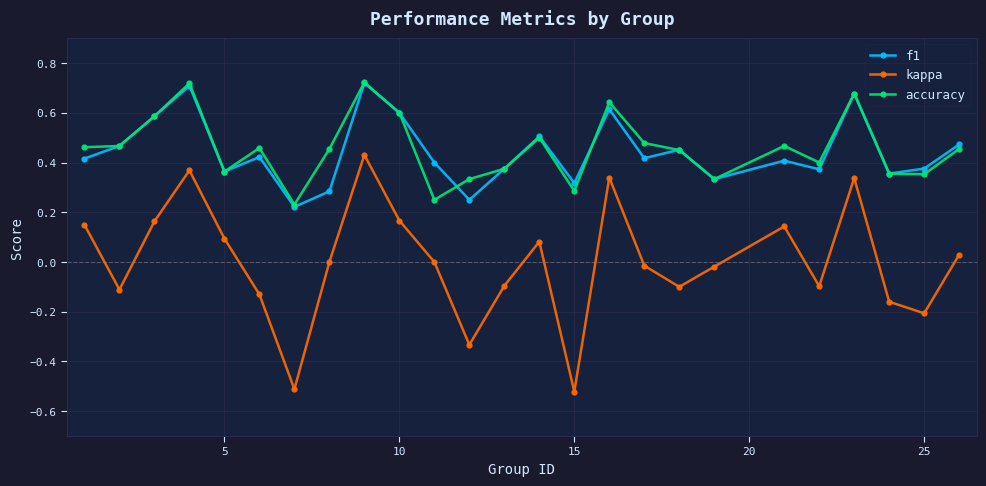

True or false: kappa has more than 1 points higher than both neighbors.

True